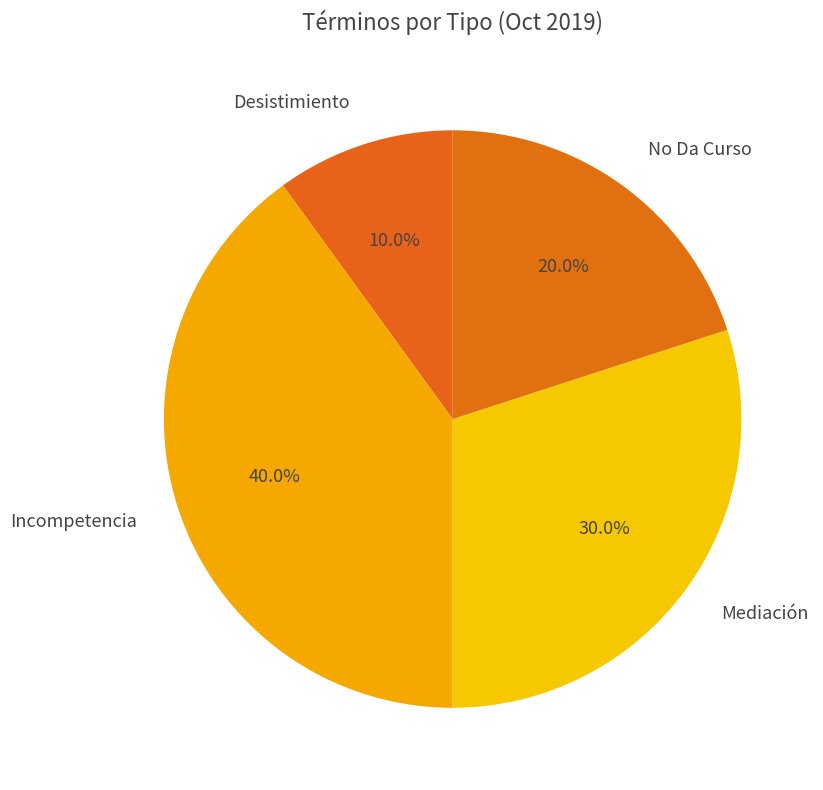

Between No Da Curso and Mediación, which is larger?

Mediación